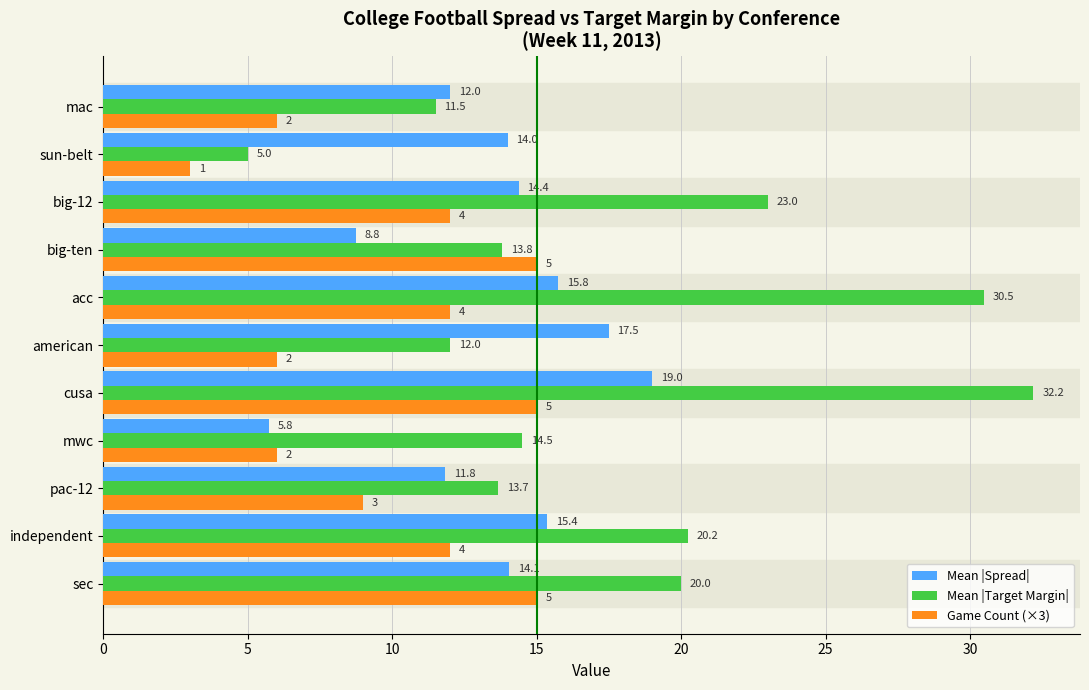

What is the difference between the Mean |Target Margin| values at sec and mac?

8.5